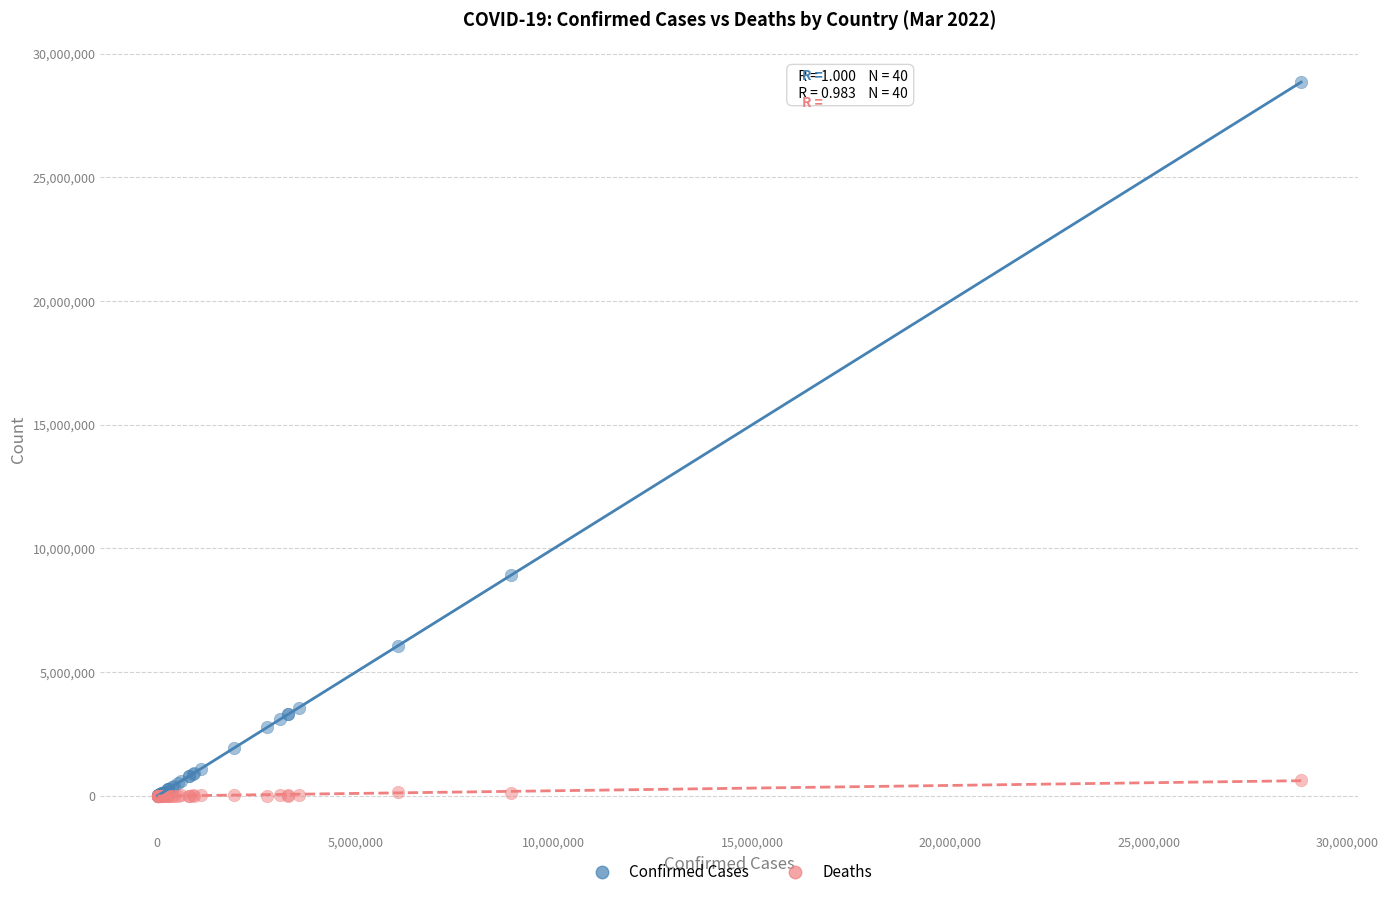

What are all the series names shown in the legend?

Confirmed Cases, Deaths